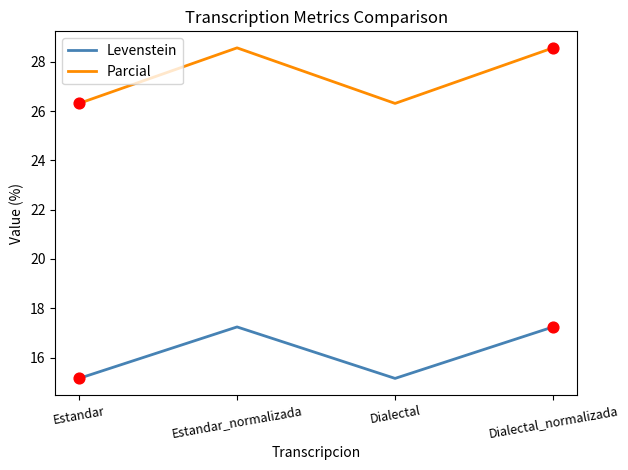

Which series changed the most between Estandar and Dialectal_normalizada?

Parcial